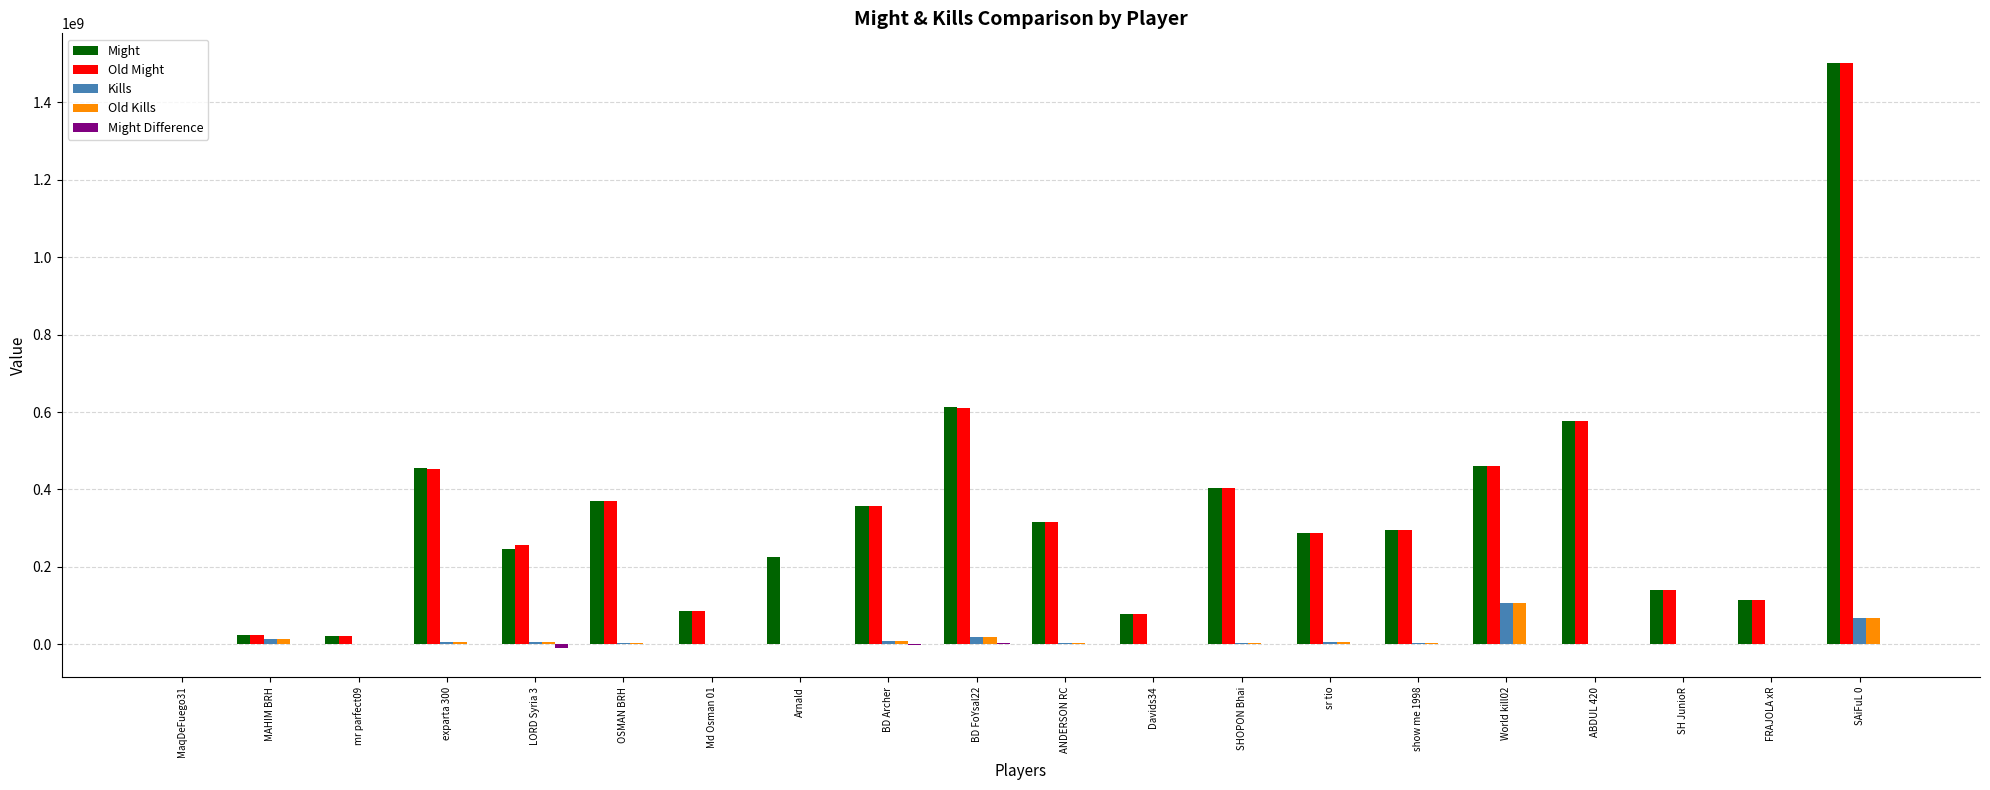

What is the spread (max minus min) of values at sr tio?

286436191